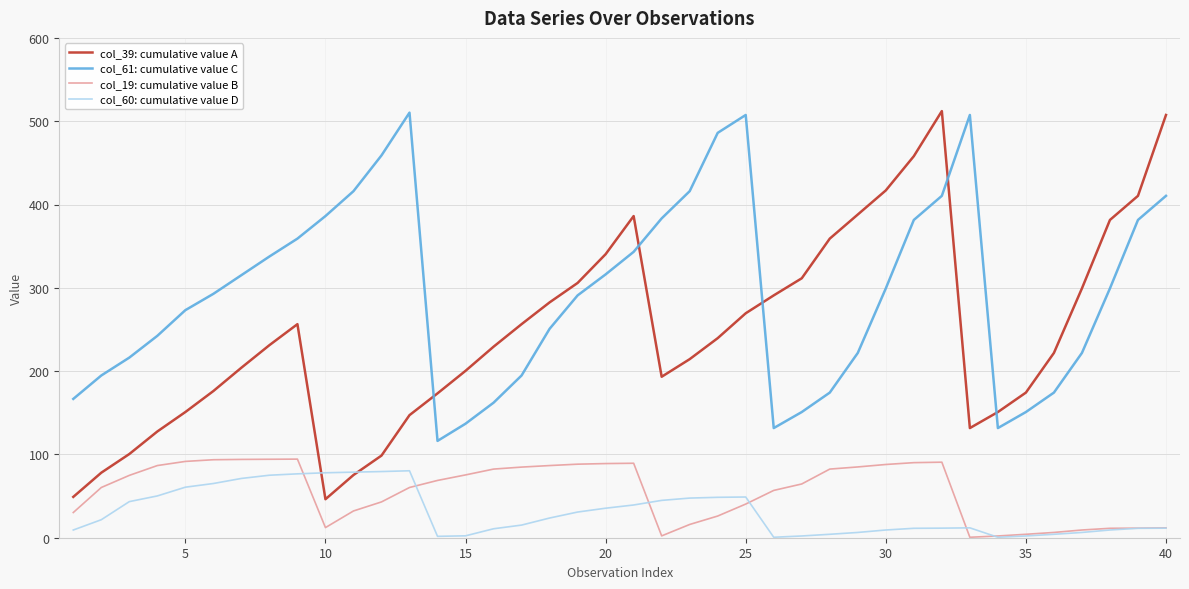

Which series has the largest total across all categories?

col_61: cumulative value C